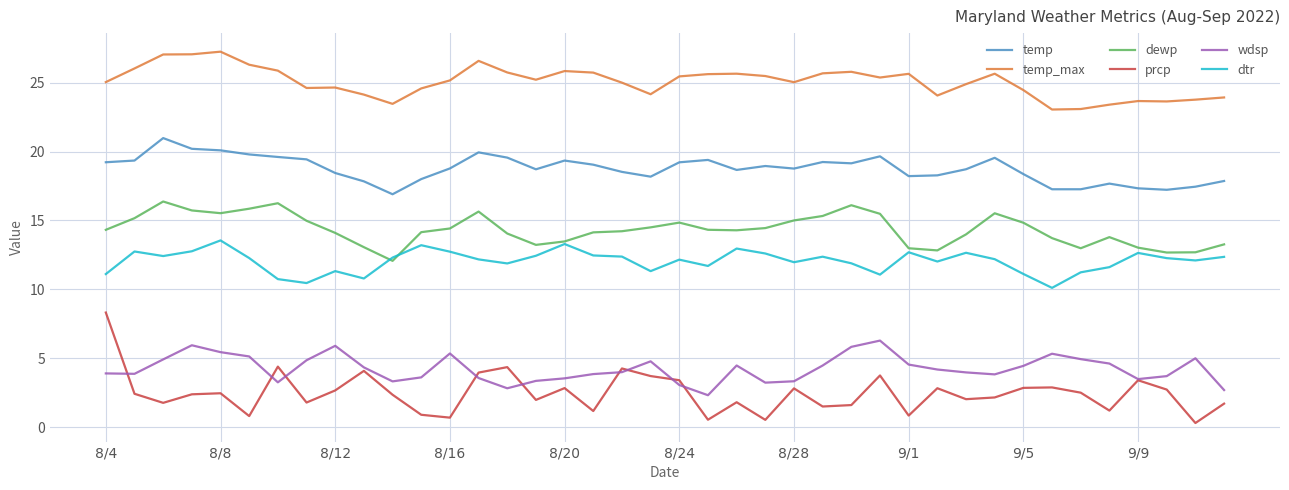

Which series has the largest total across all categories?

temp_max